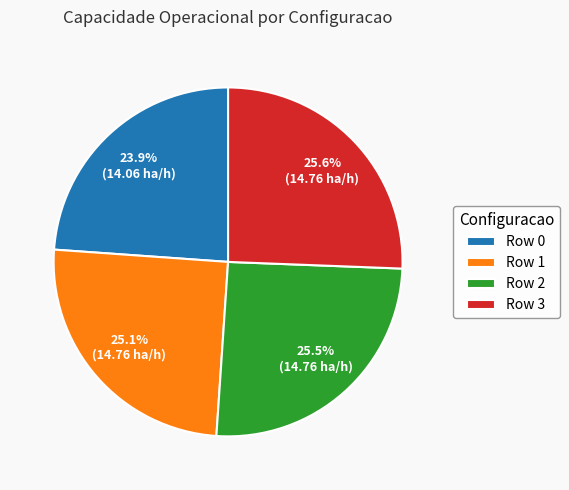

Combined, do Row 2 and Row 0 account for over 50%?

No